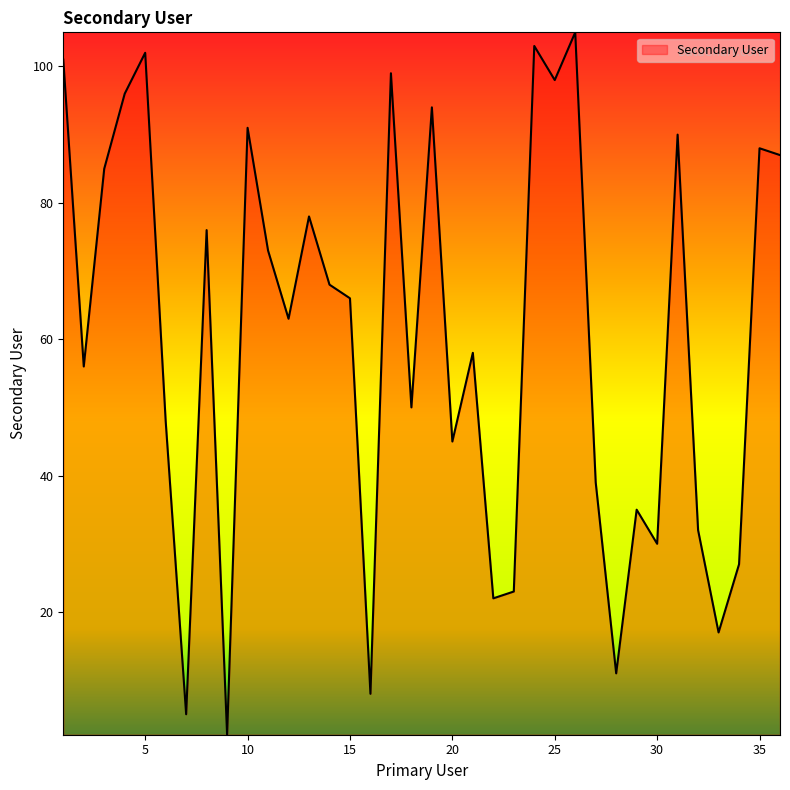

What is the maximum value shown in the chart?

105